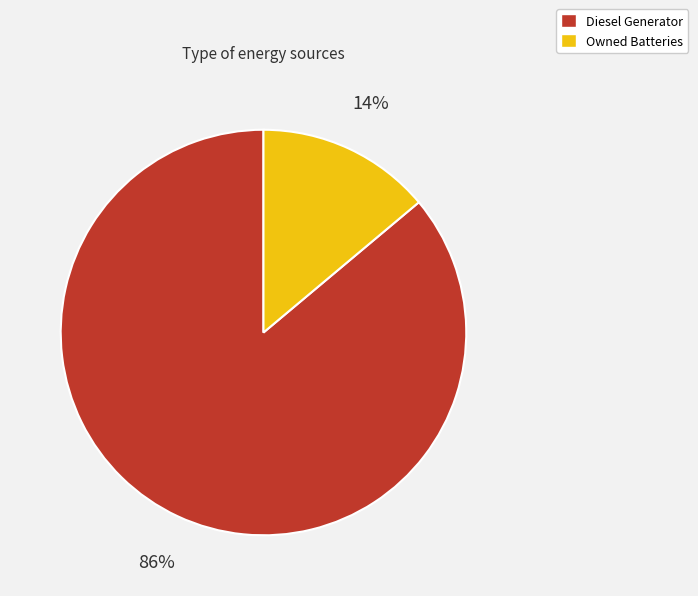

Which slice is the largest?

Diesel Generator